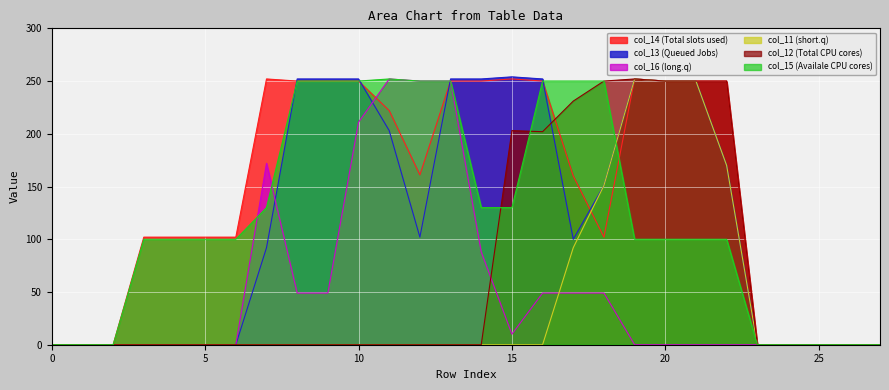

Reading left to right, list all the values displayed in this chart.

col_13: 0	0	0	0	0	0	0	92	252	252	252	203	102	252	252	254	252	100	151	252	250	250	170	0	0	0	0	0
col_14: 0	0	0	102	102	102	102	252	250	250	250	222	161	250	250	252	250	160	102	252	250	250	250	0	0	0	0	0
col_16: 0	0	0	0	0	0	0	172	49	49	211	252	250	250	88	10	49	49	49	0	0	0	0	0	0	0	0	0
col_11: 0	0	0	0	0	0	0	0	0	0	0	0	0	0	0	0	0	92	151	252	250	250	170	0	0	0	0	0
col_12: 0	0	0	0	0	0	0	0	0	0	0	0	0	0	0	203	202	231	250	252	250	250	250	0	0	0	0	0
col_15: 0	0	0	100	100	100	100	130	250	250	250	252	250	250	130	130	250	250	250	100	100	100	100	0	0	0	0	0